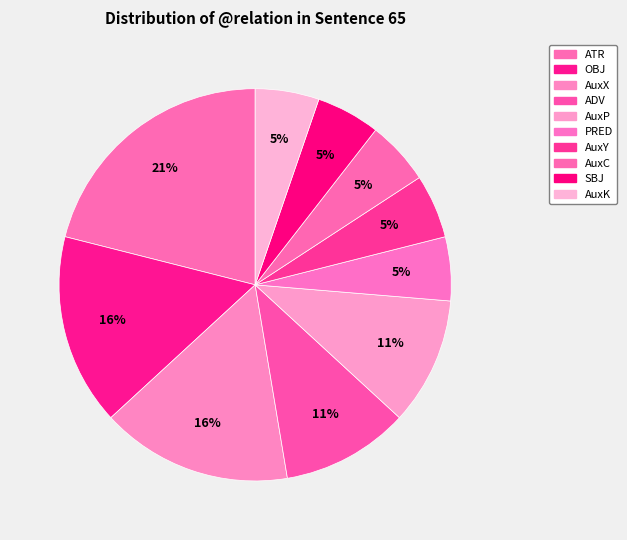

Is the sum of AuxC and AuxX greater than half?

No